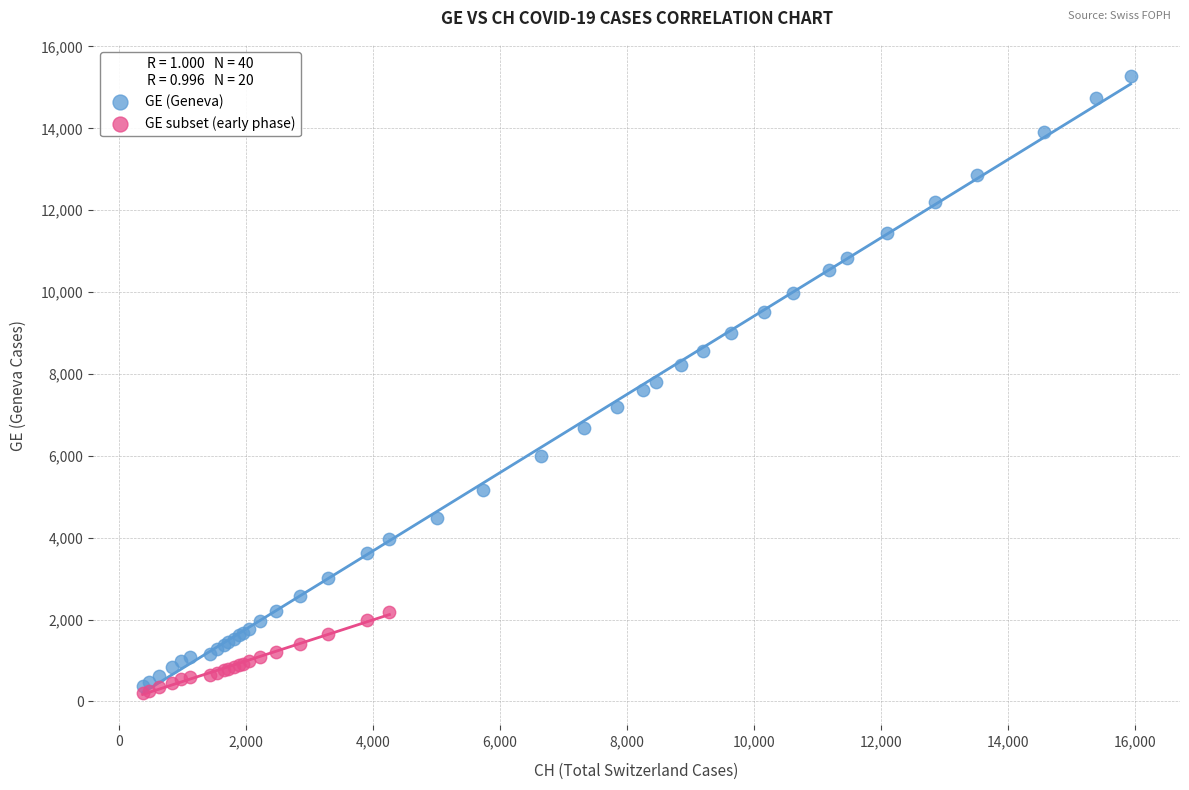

Which series contains the highest Y value?

GE (Geneva)